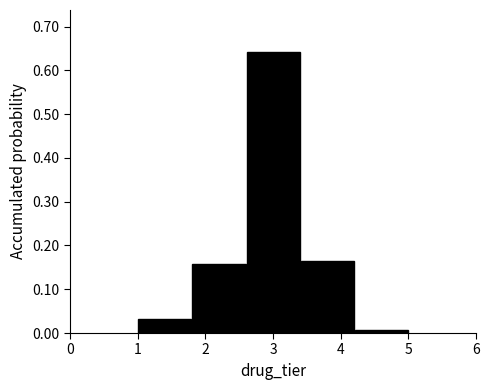

How tall is the bar that spans 1.0 to 1.8 on the x-axis? The values are not printed on the chart, so give them approximately, as read against the axis.

0.03